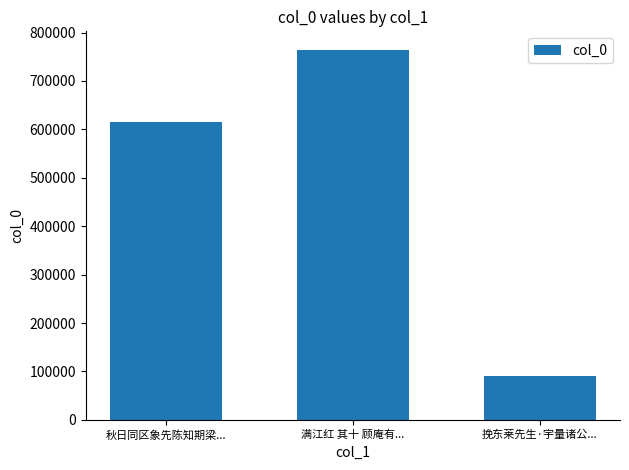

Reading left to right, transcribe all the data shown in this chart.

615121	764296	91116